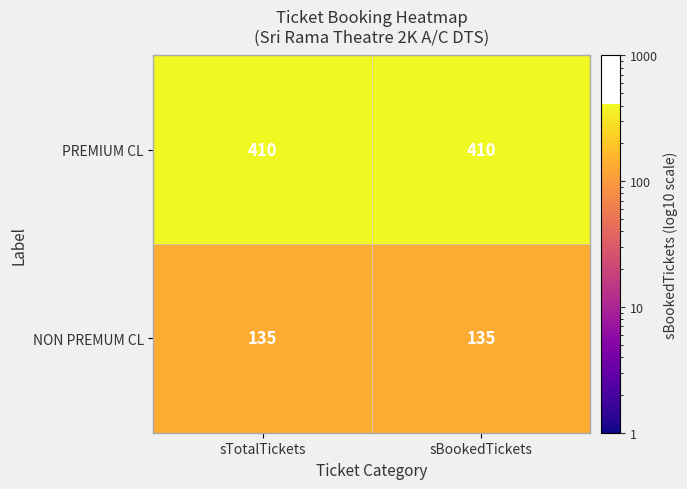

What is the total value across all series at sBookedTickets?

545